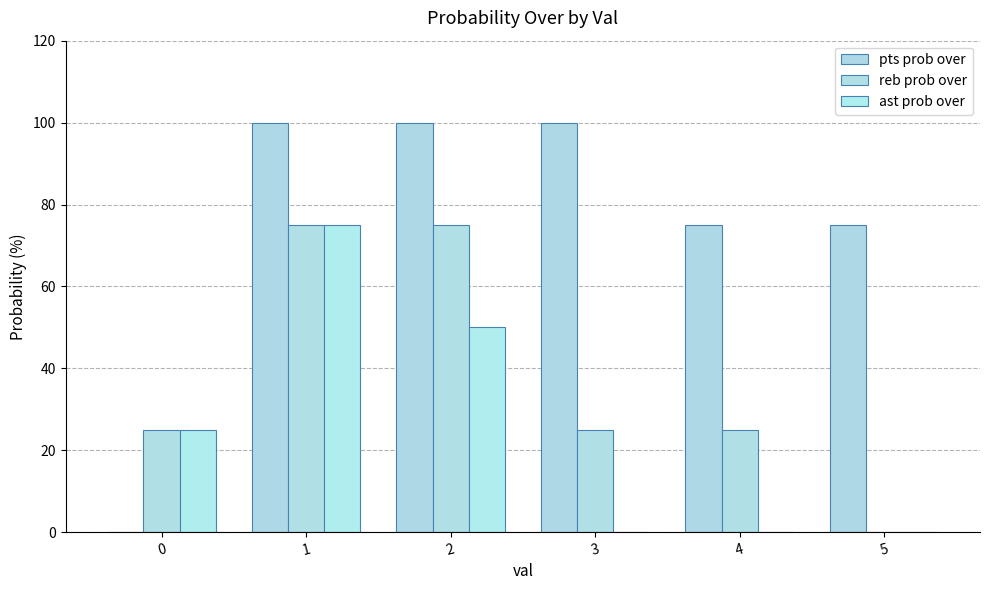

Reading left to right, transcribe all the data shown in this chart.

pts prob over: 0=0	1=100	2=100	3=100	4=75	5=75
reb prob over: 0=25	1=75	2=75	3=25	4=25	5=0
ast prob over: 0=25	1=75	2=50	3=0	4=0	5=0